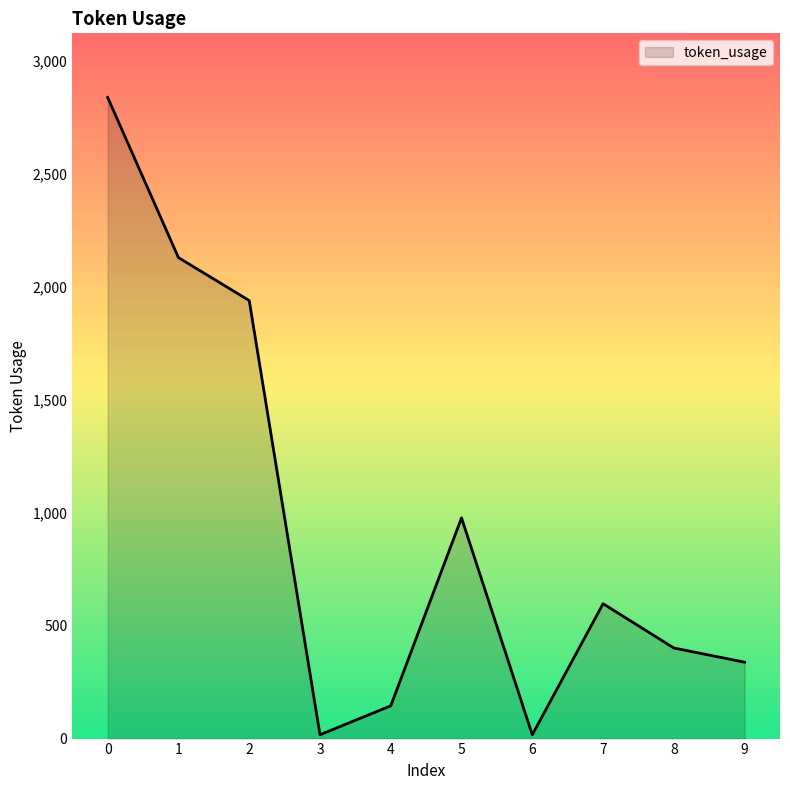

What is the sum of the values at 8 and 1?

2530